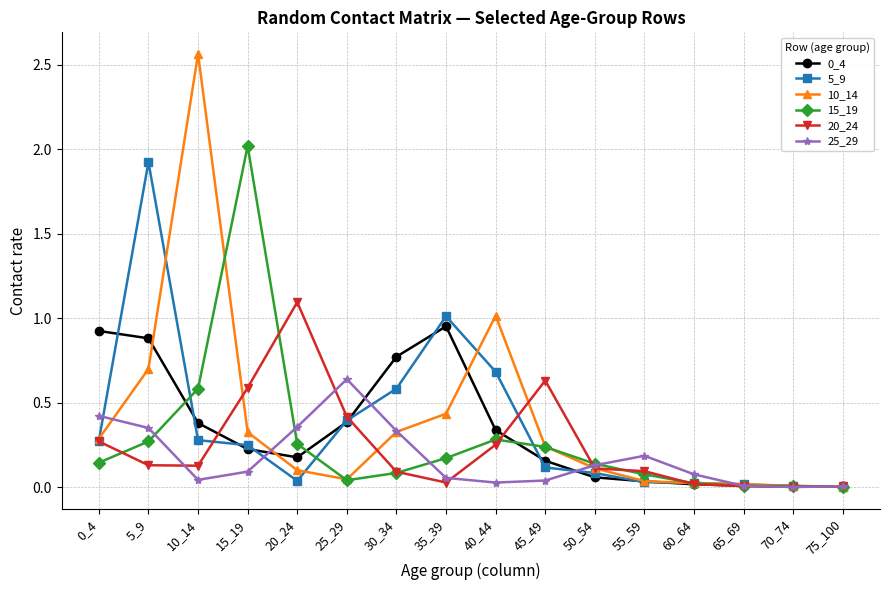

Does the chart have visible grid lines?

Yes